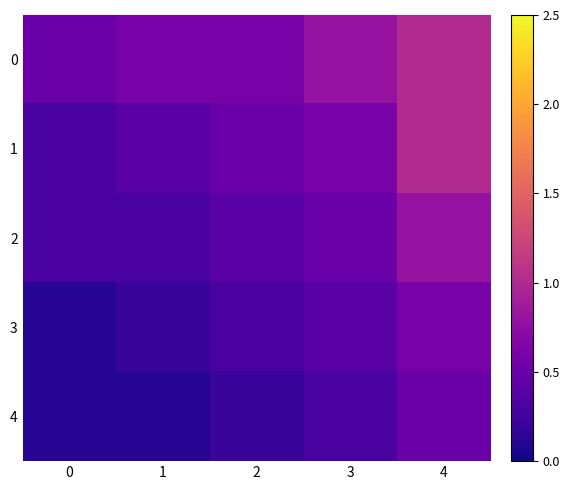

What is the difference between the highest and lowest values at 4?

0.5